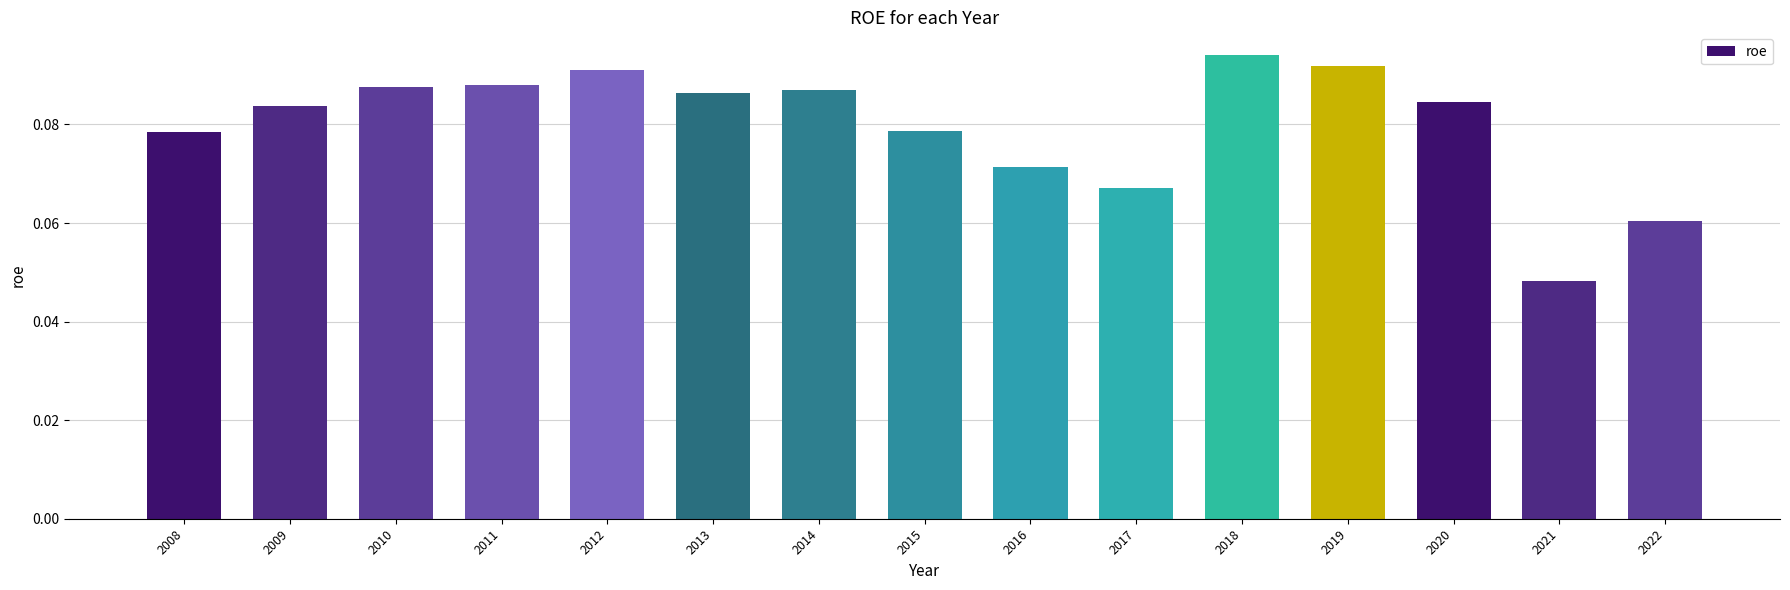

What is the sum of all values?

1.2